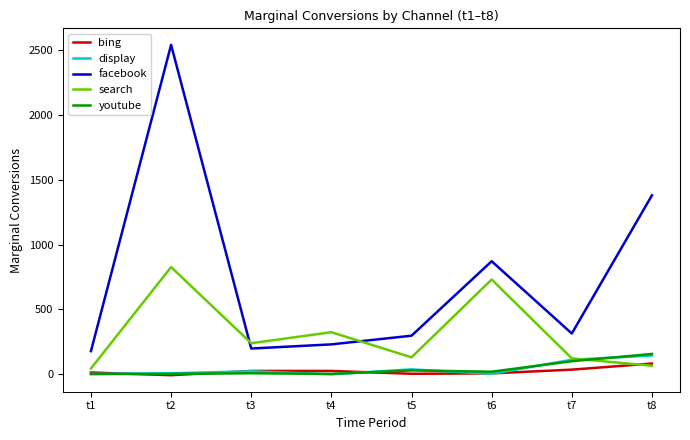

At how many categories does at least one series exceed 1287?

2